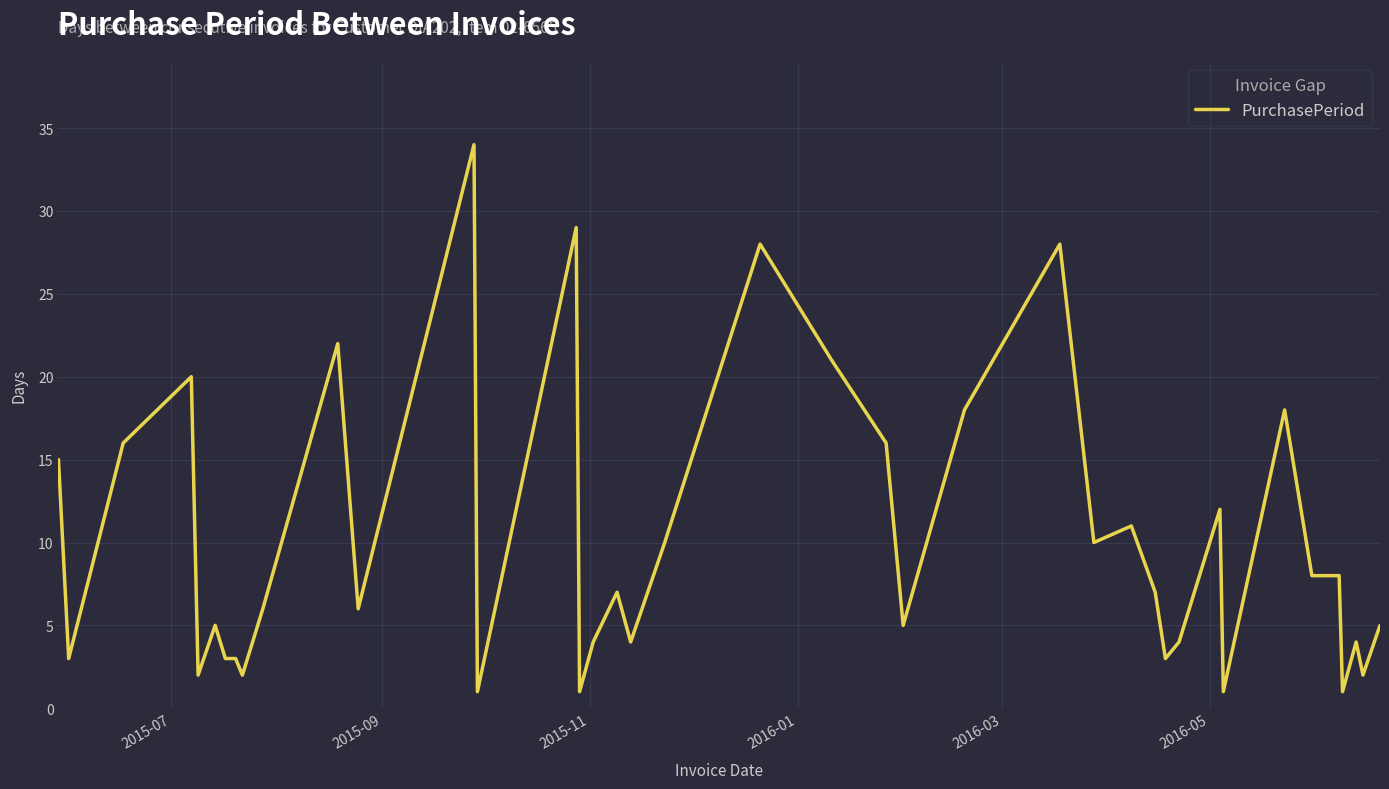

What is the maximum value shown in the chart?

34